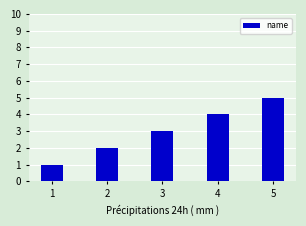

What is the value of the 5th bar from the left?

5